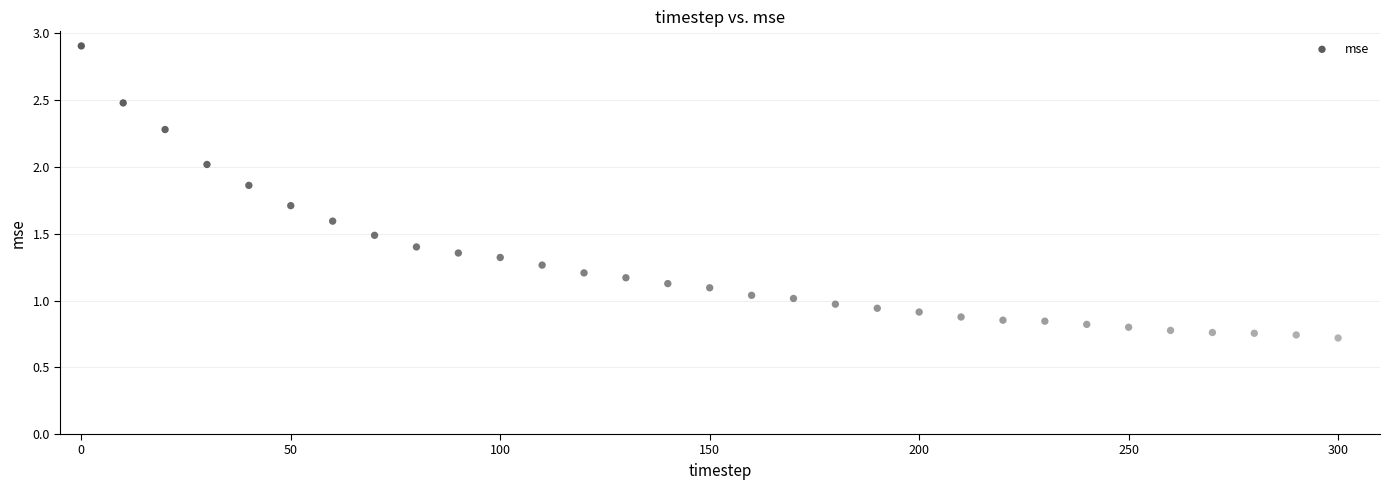

What is the range of X values (max minus min)?

300.0